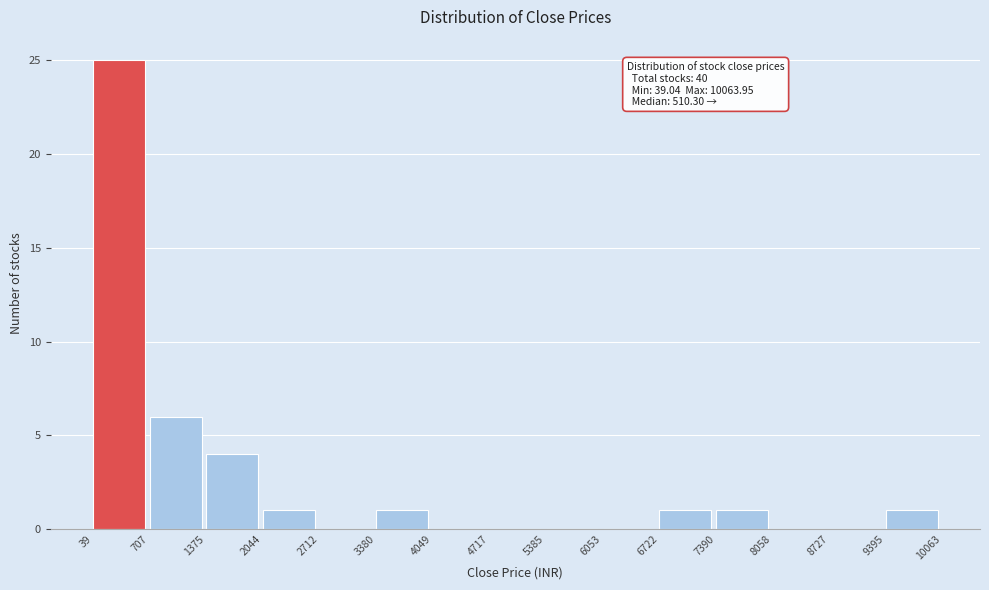

Over which range of the x-axis is the bar tallest?

39 to 707